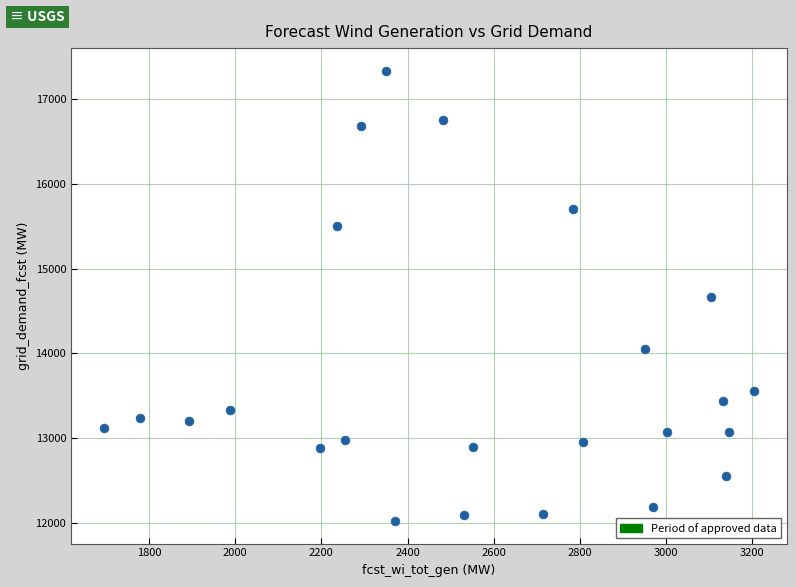

What is the range of Y values (max minus min)?

5319